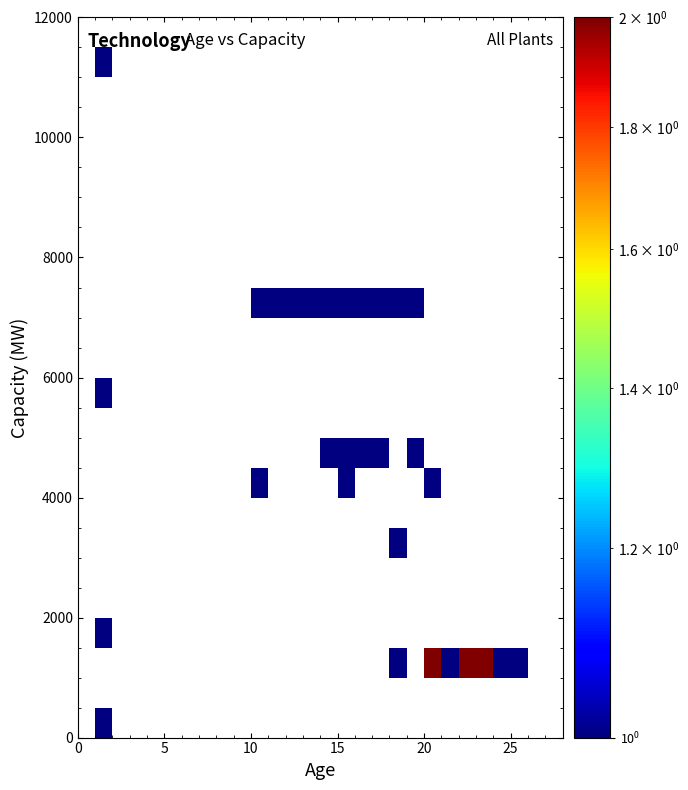

At how many categories does at least one series exceed 1?

3